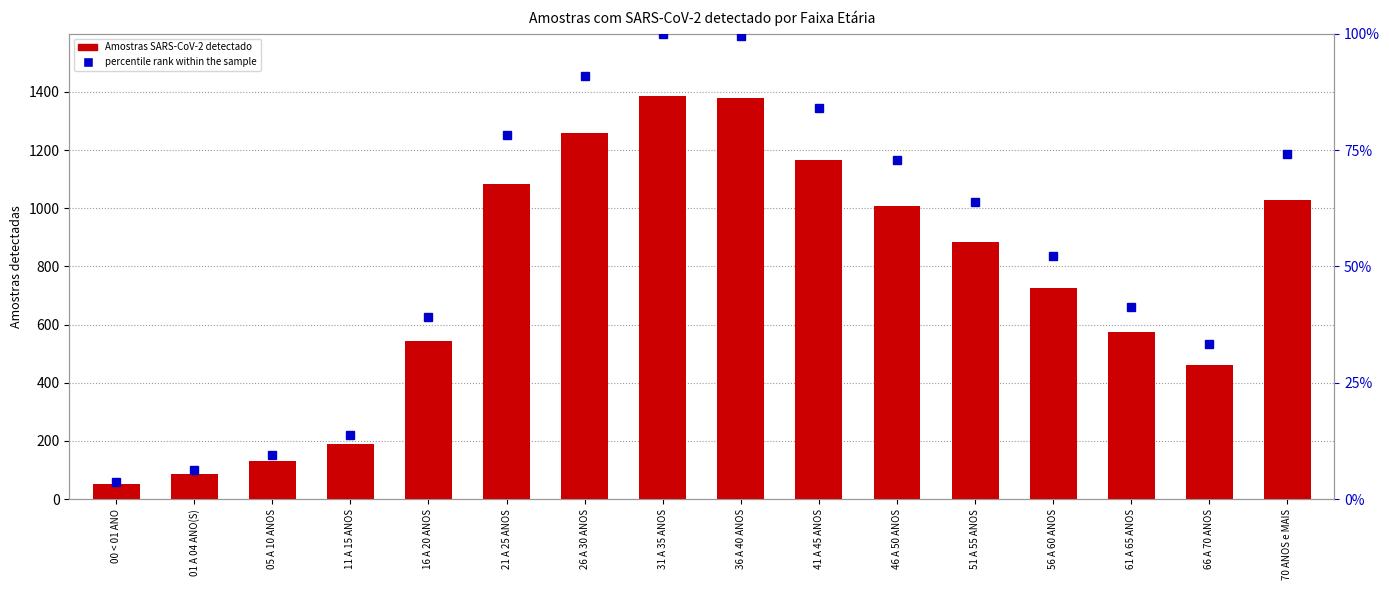

What are all the series names shown in the legend?

Amostras SARS-CoV-2 detectado, percentile rank within the sample